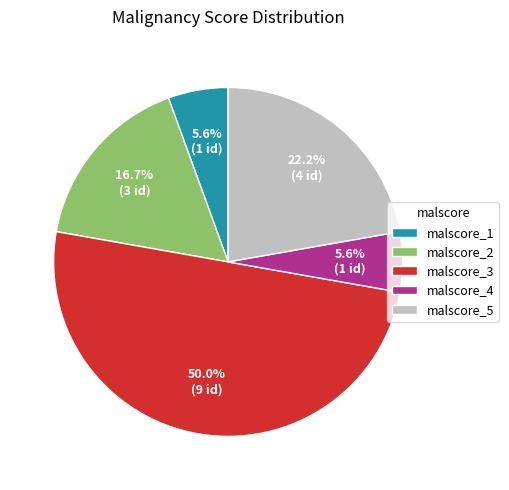

Is malscore_1 the majority of the pie?

No